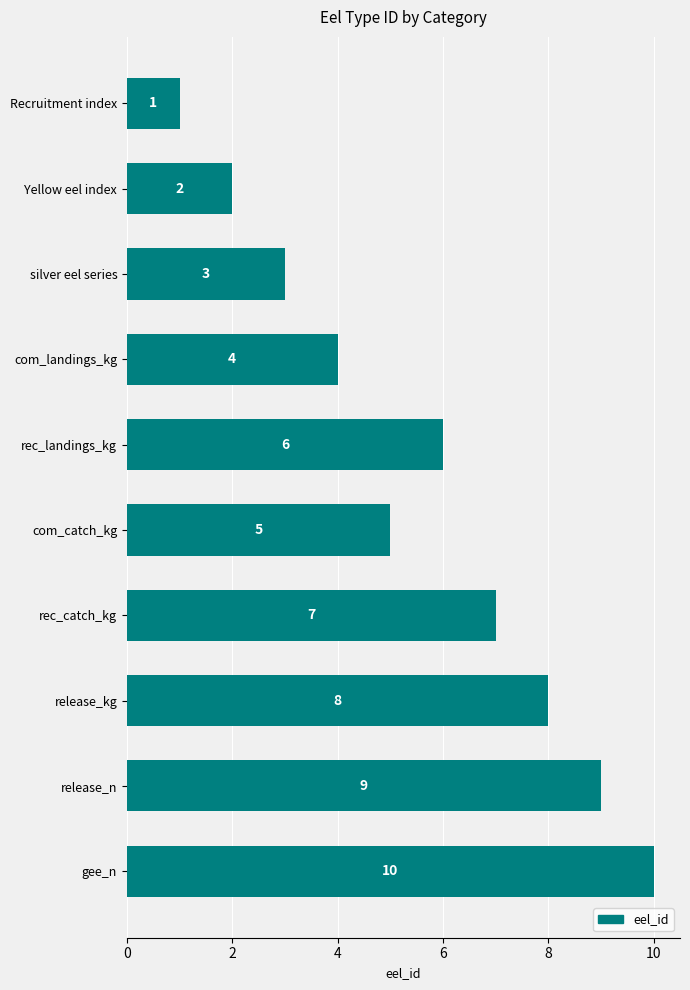

Rank the categories by value from lowest to highest.

Recruitment index, Yellow eel index, silver eel series, com_landings_kg, com_catch_kg, rec_landings_kg, rec_catch_kg, release_kg, release_n, gee_n